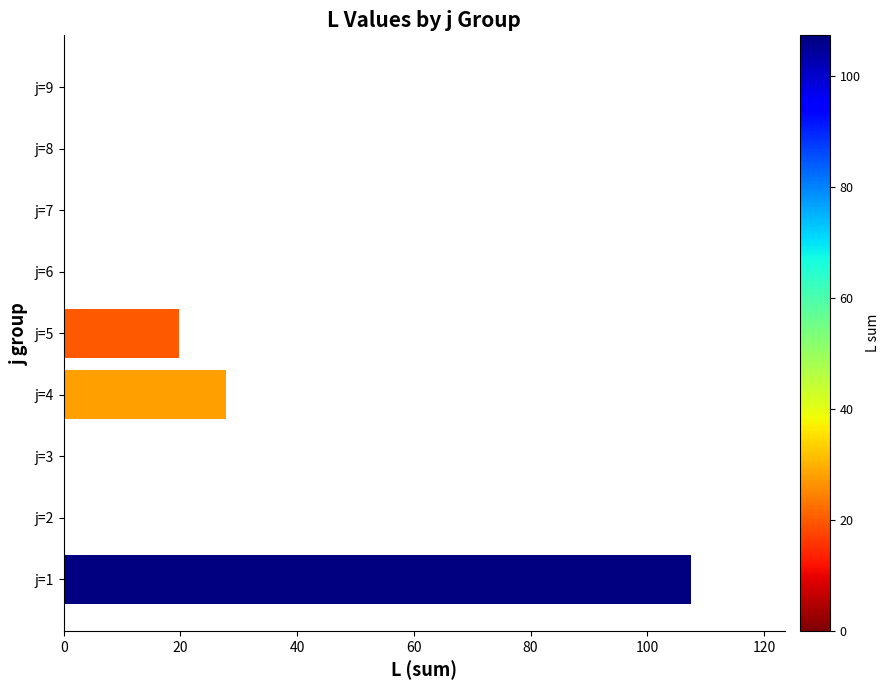

What is the sum of the values at j=9 and j=4?

27.8